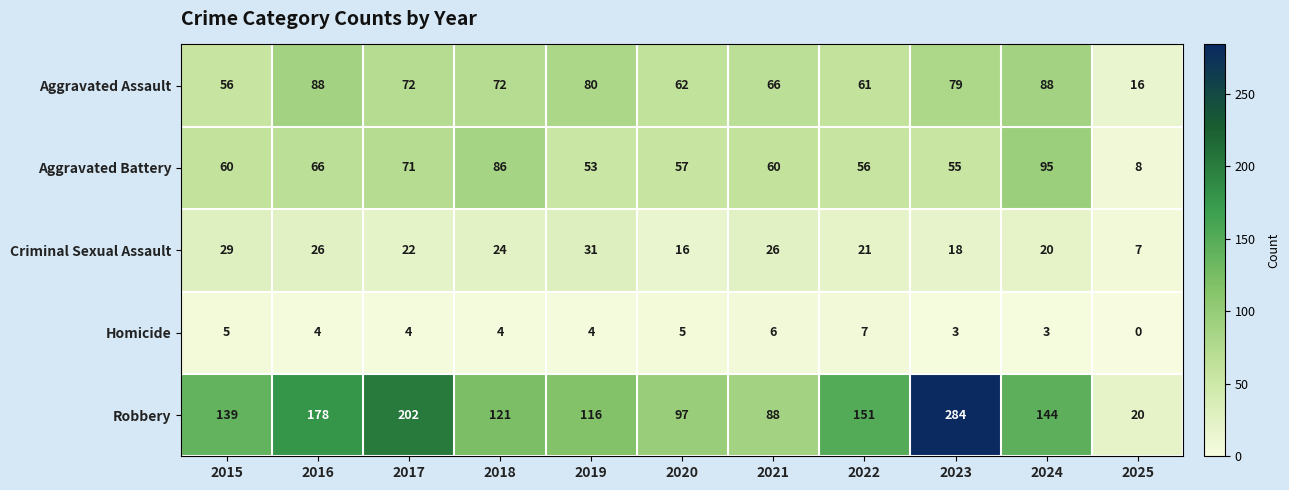

What is the difference between the highest and lowest values at 2019?

112